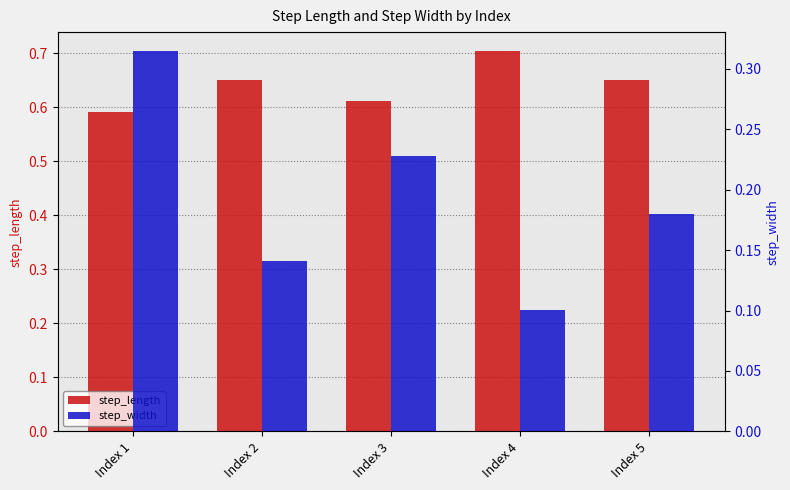

Are the bars horizontal?

No